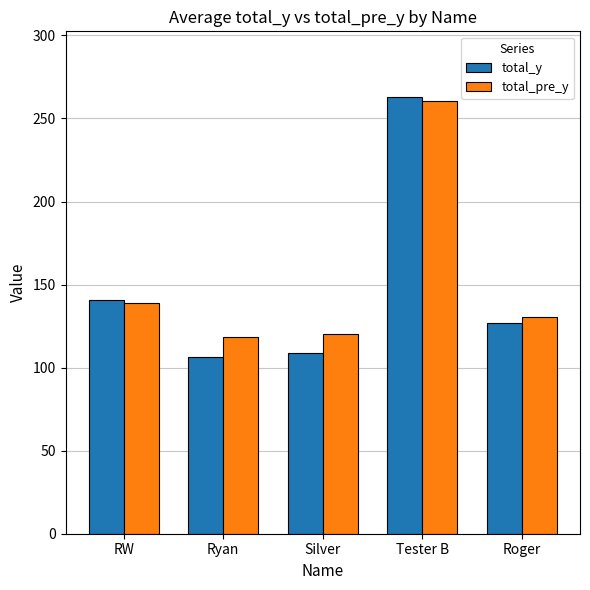

Is it true that total_y equals 127.0 at Roger?

True